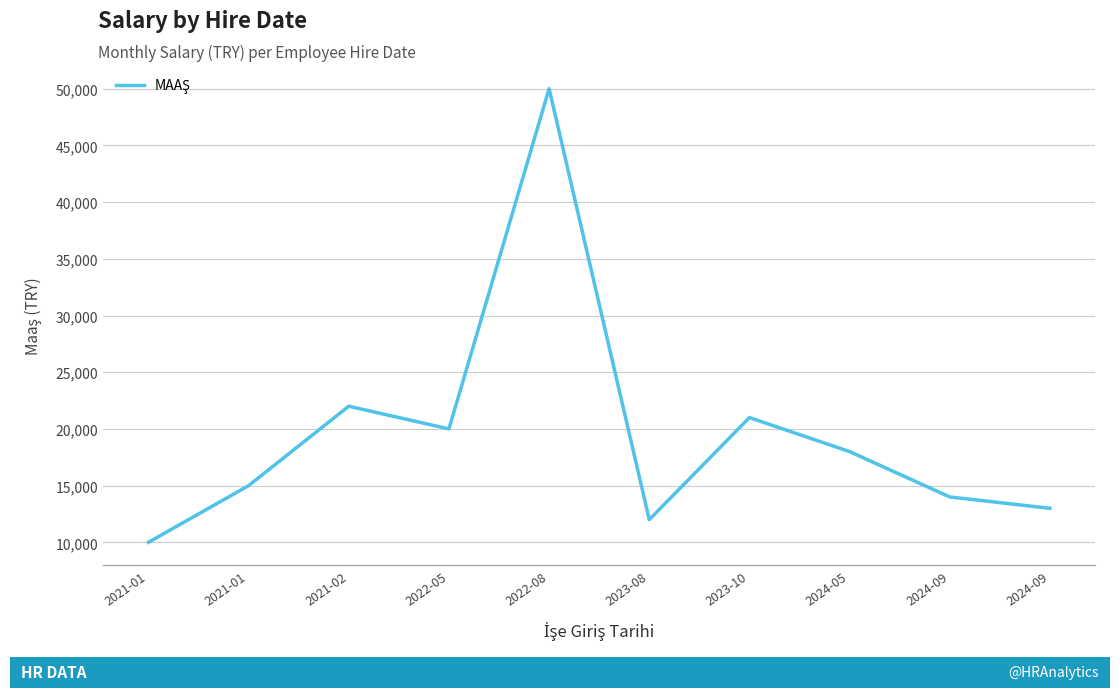

List the labels in order of value, largest first.

2022-08, 2021-02, 2023-10, 2022-05, 2024-05, 2021-01, 2024-09, 2024-09, 2023-08, 2021-01